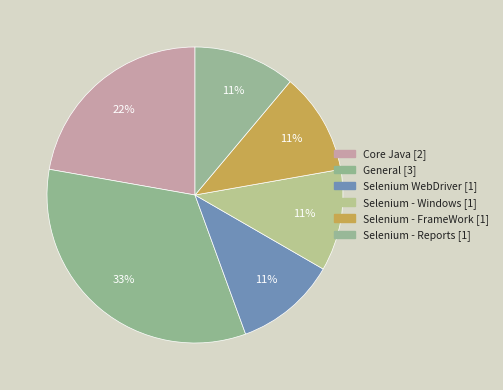

How many slices are in this pie chart?

6